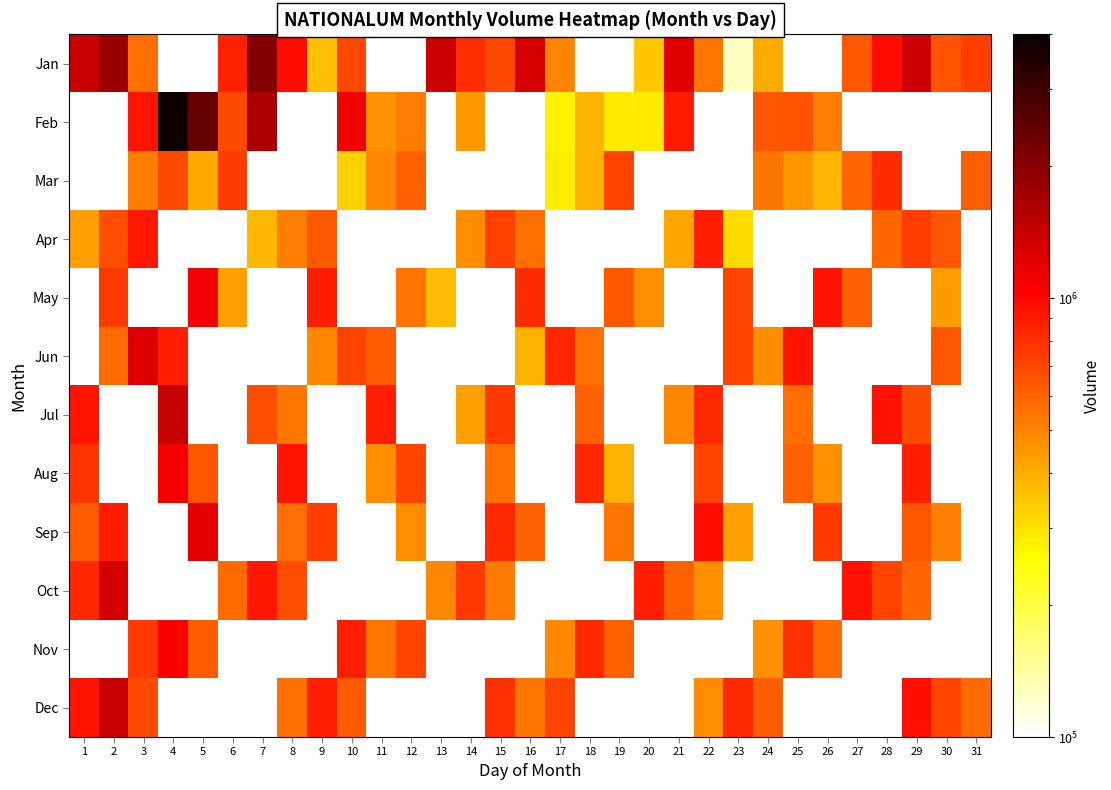

At 29, list the series in order from largest to smallest.

Jan, Dec, Aug, Apr, Jul, Sep, Oct, Feb, Mar, May, Jun, Nov